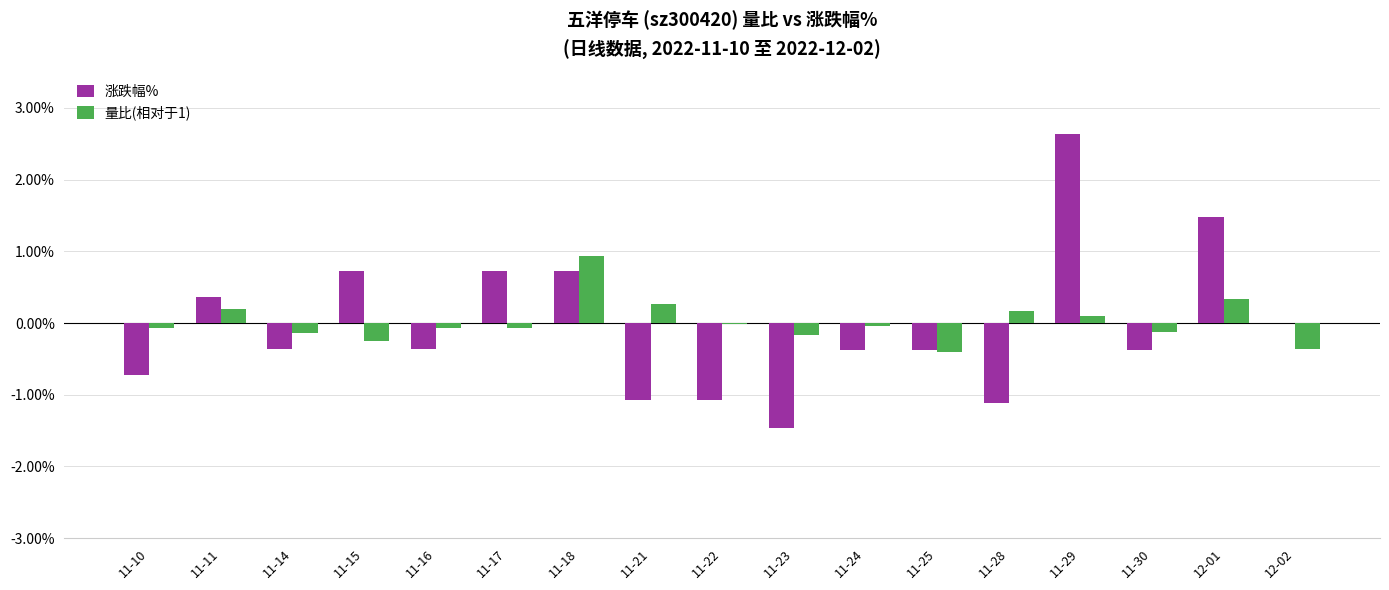

What is the maximum value shown in the chart?

2.6